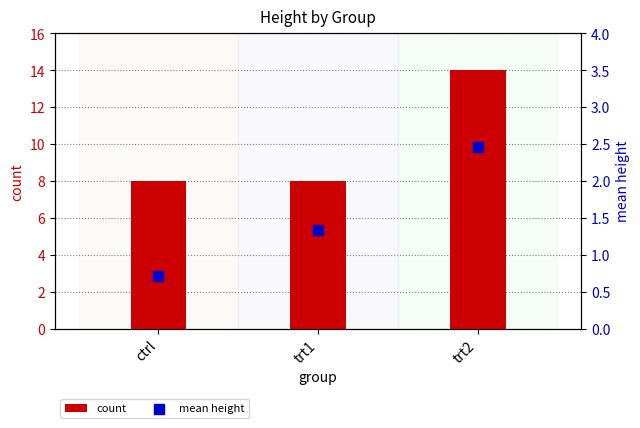

Is the value of mean height at trt1 greater than the value of count at trt1?

No